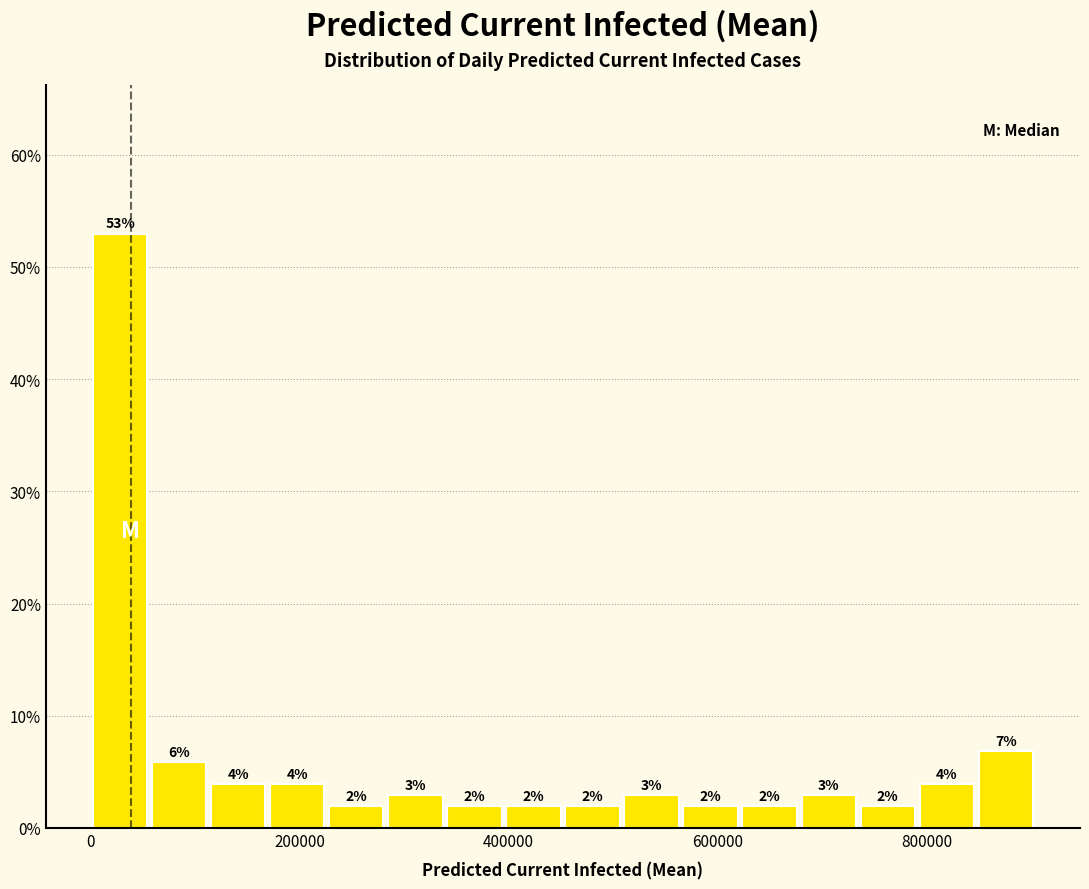

Around what value on the x-axis is the tallest bar? Give the approximate position of its centre, as read against the axis.

20000